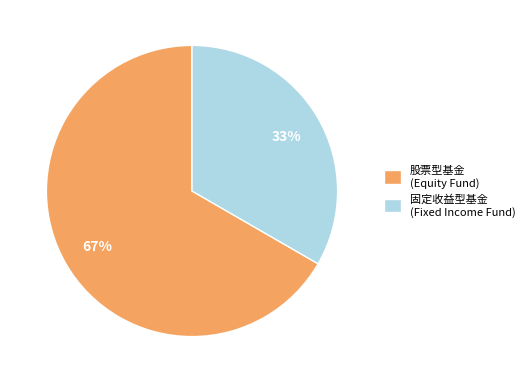

Is there a majority slice in this chart?

Yes